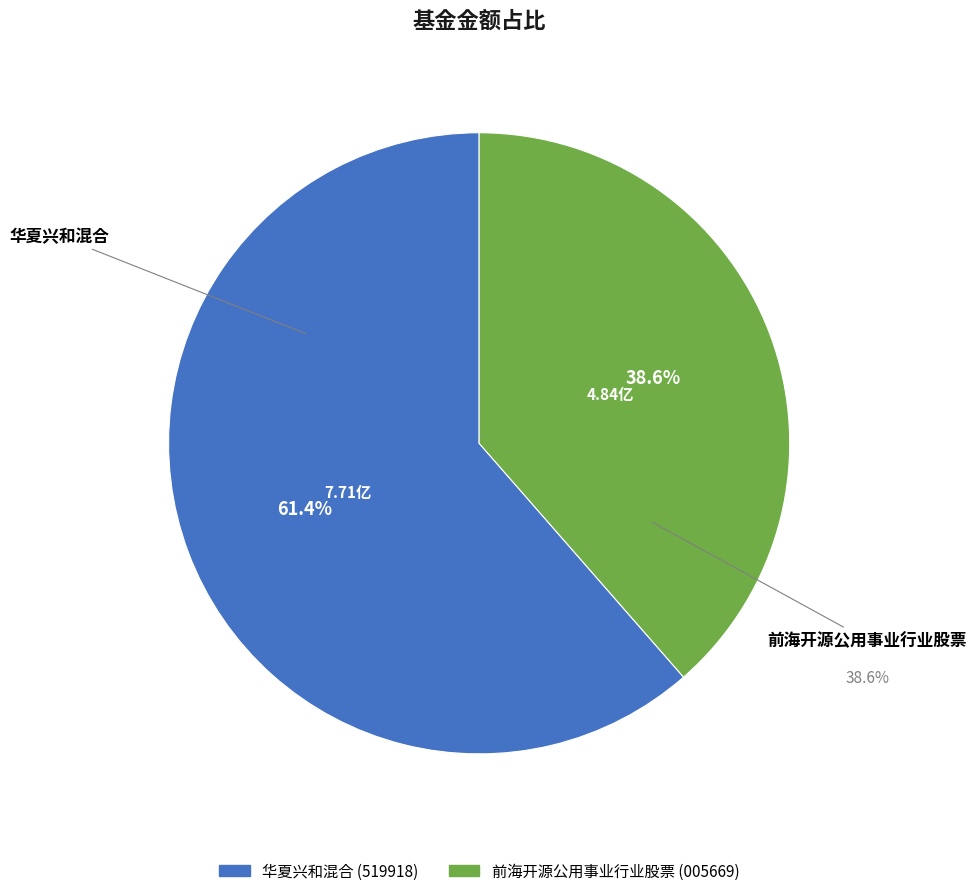

Does any single category account for the majority?

Yes